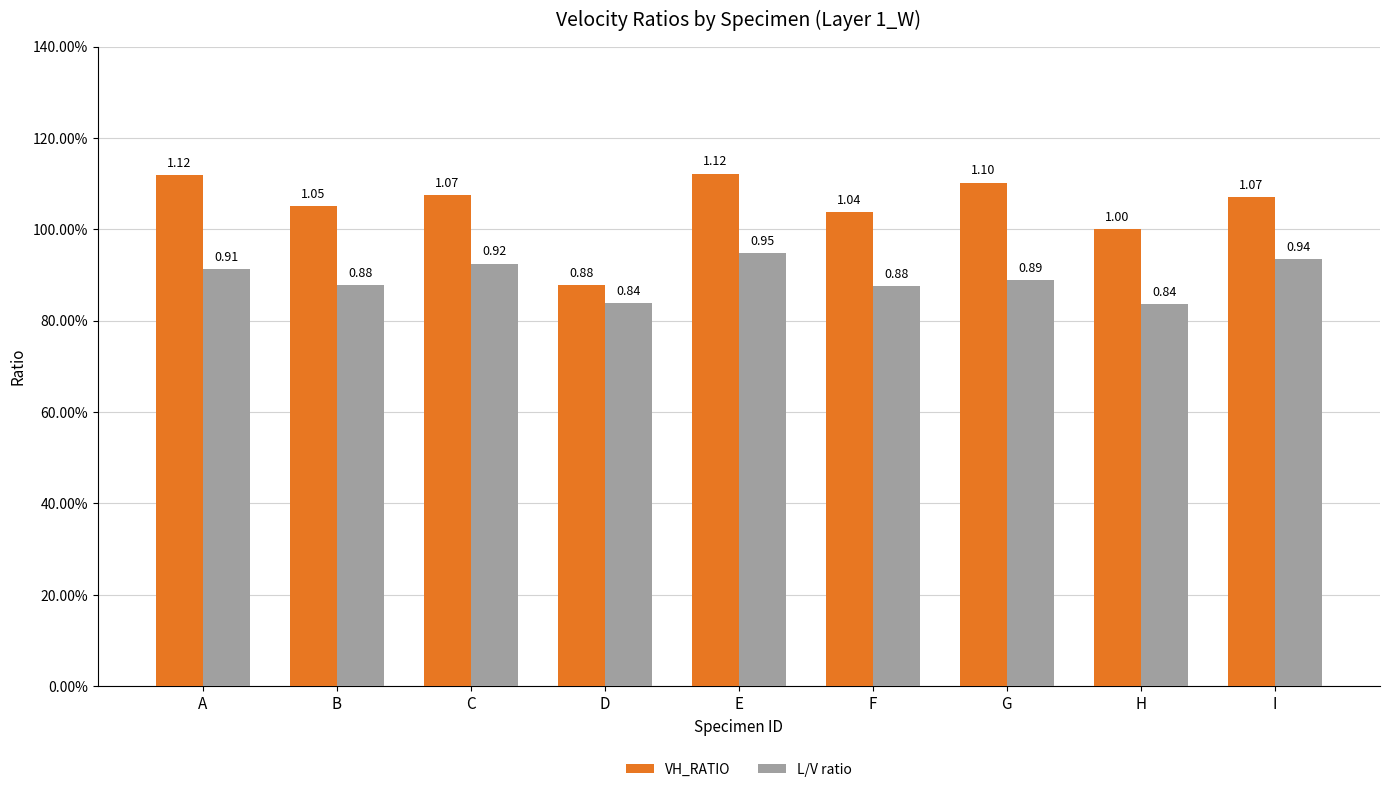

Rank the series by their maximum value, from lowest to highest.

L/V ratio, VH_RATIO